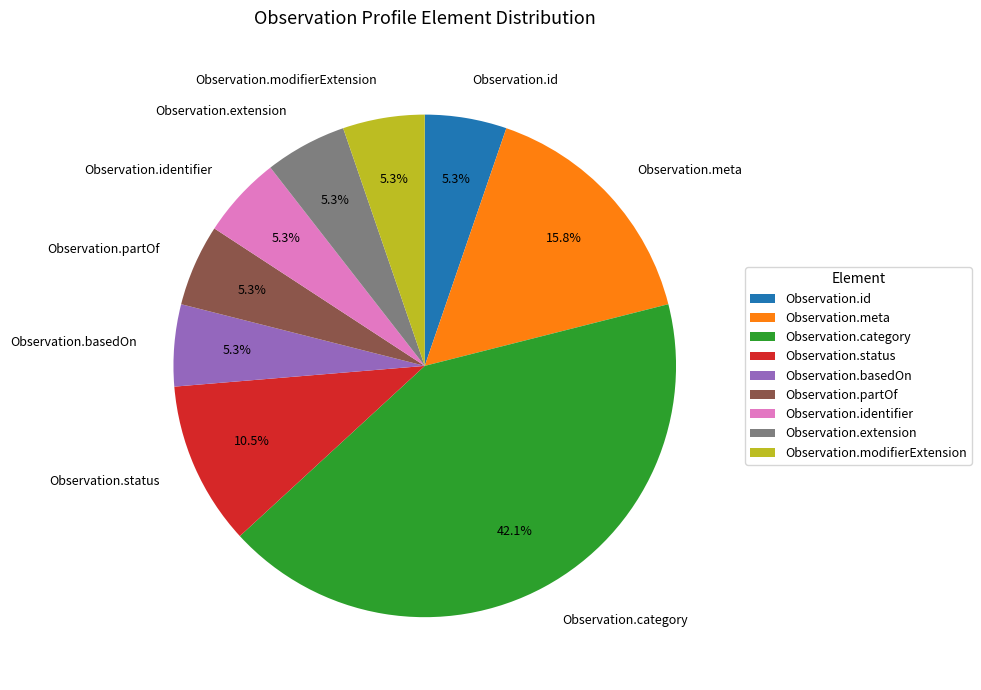

Is it true that Observation.meta is 16% of the pie?

True